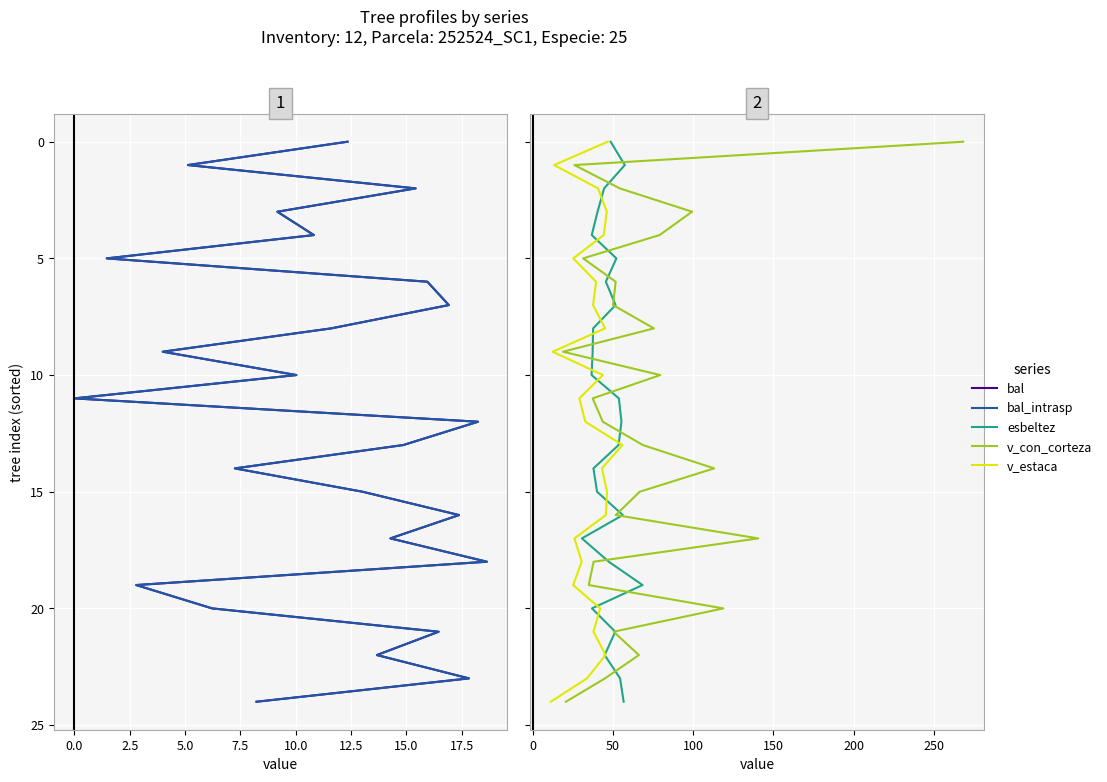

Count the number of data series in this chart.

5